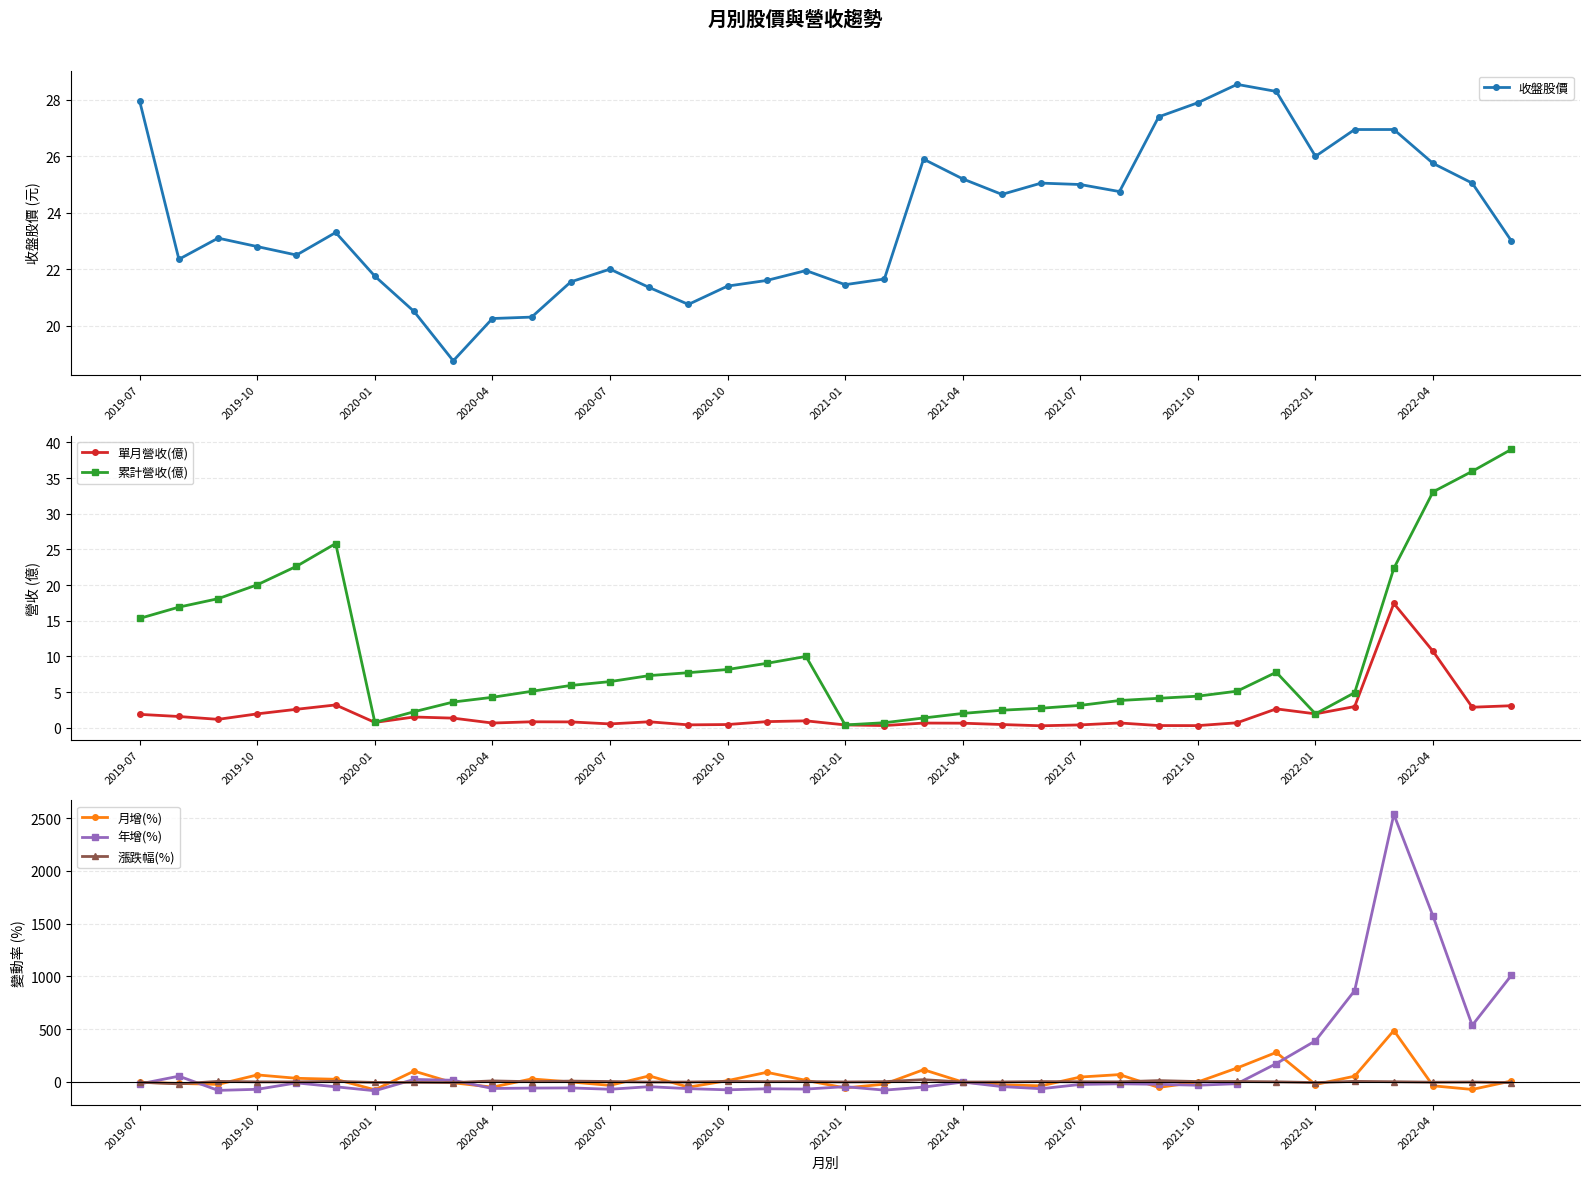

True or false: 漲跌幅(%) has more than 2 points higher than both neighbors.

True